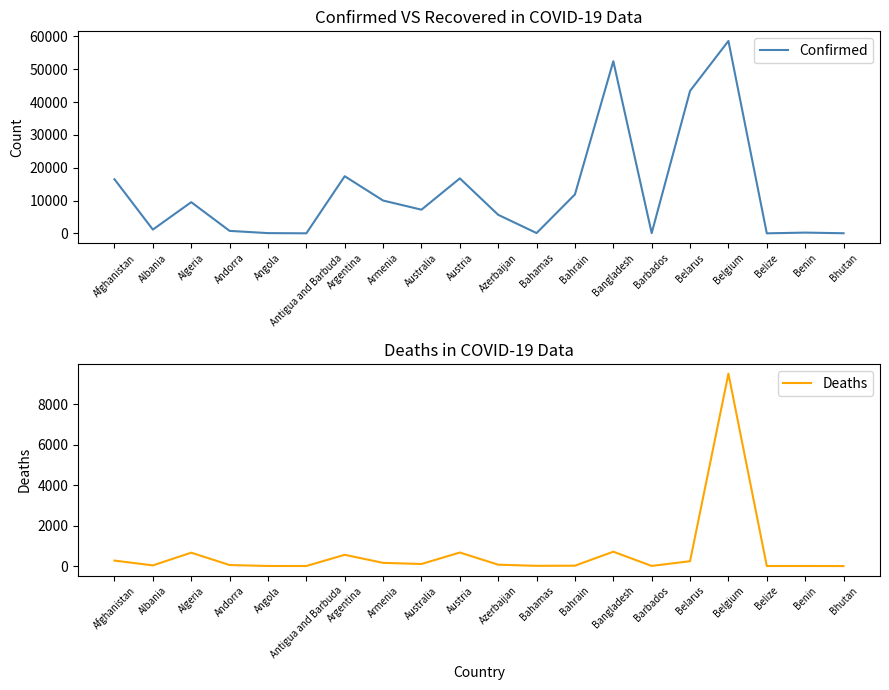

Reading left to right, list all the values displayed in this chart.

Confirmed: 16492	1164	9513	765	86	26	17415	10009	7221	16759	5662	102	11871	52445	92	43403	58615	18	243	47
Deaths: 270	33	661	51	4	3	556	158	102	669	68	11	19	709	7	240	9505	2	3	0